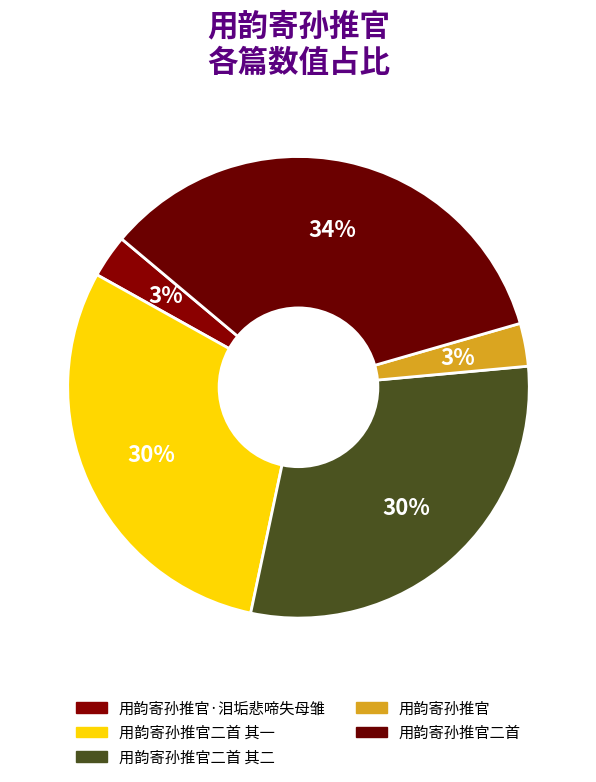

Rank the categories by value from highest to lowest.

用韵寄孙推官二首, 用韵寄孙推官二首 其一, 用韵寄孙推官二首 其二, 用韵寄孙推官·泪垢悲啼失母雏, 用韵寄孙推官